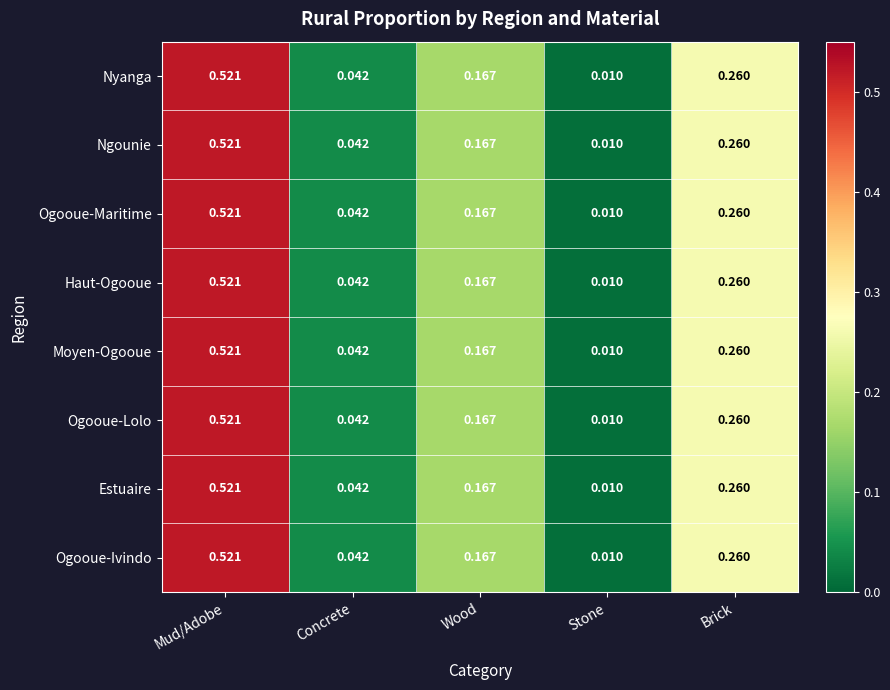

How many series are shown in this chart?

8